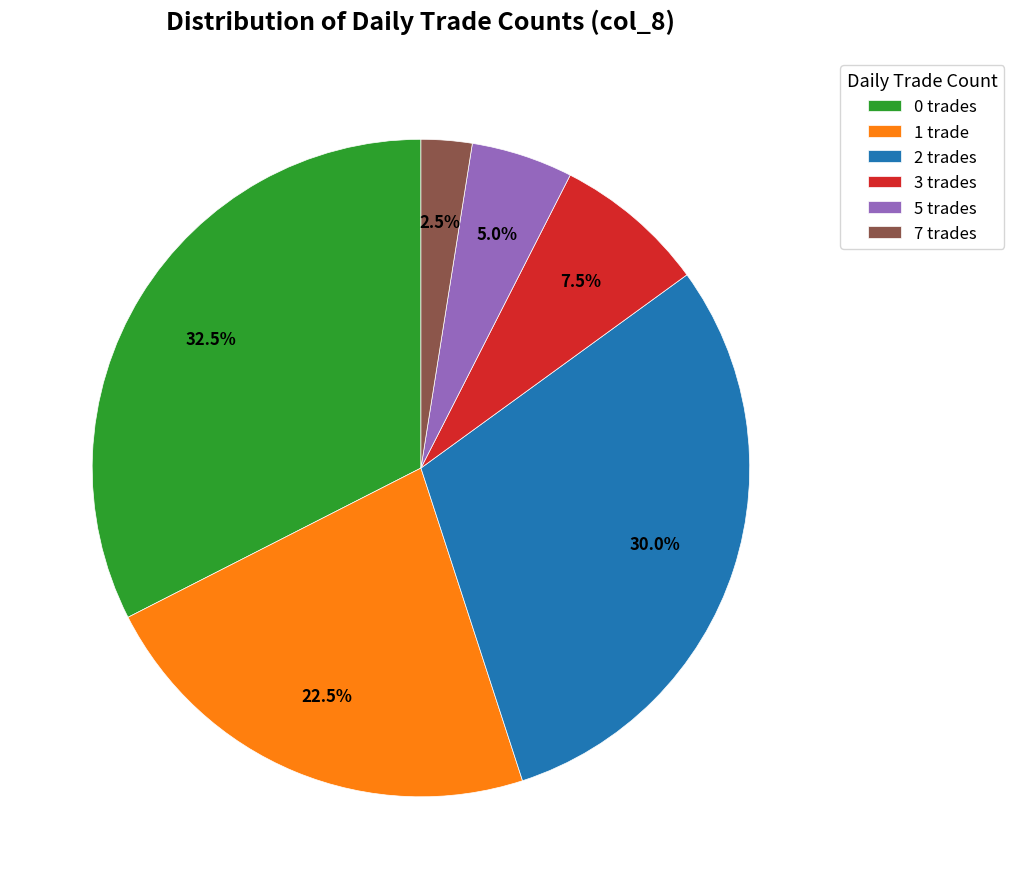

Does any single category account for the majority?

No